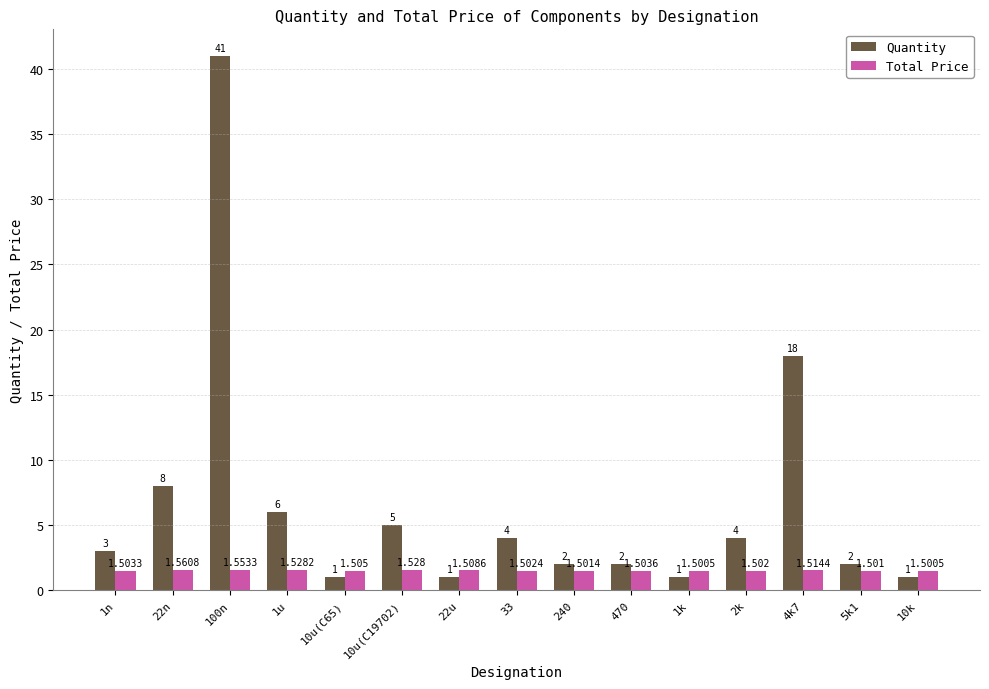

What is the sum of the Quantity values at 1u and 10u(C65)?

7.0